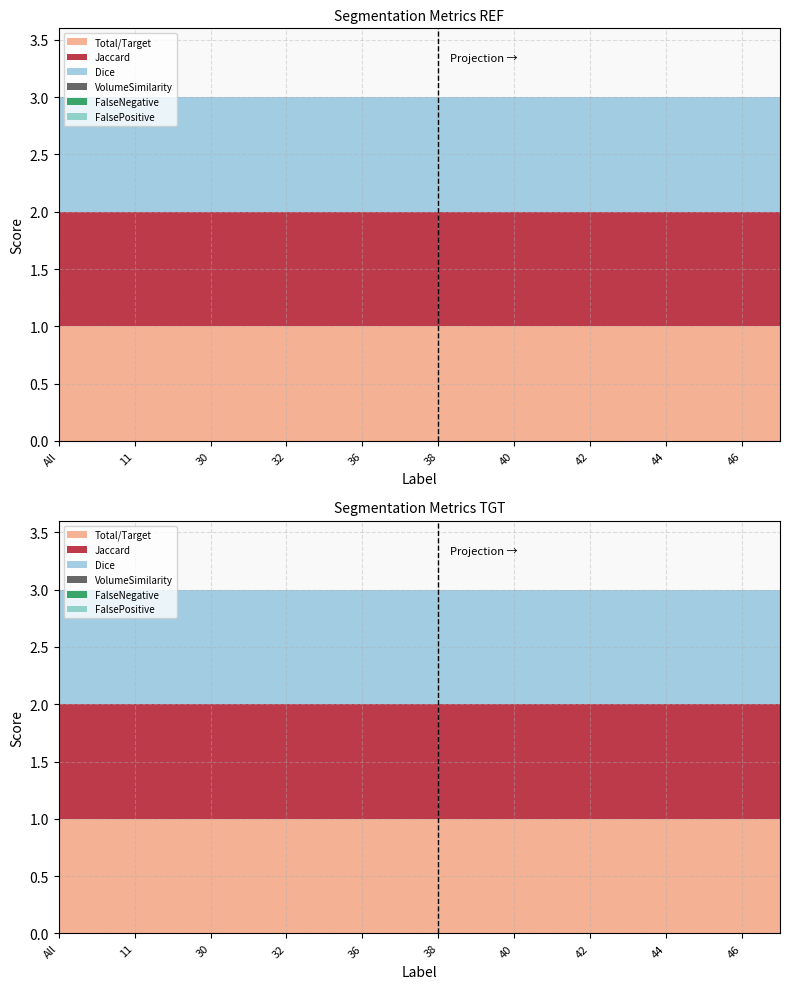

Reading left to right, list all the values displayed in this chart.

Total/Target: 1	1	1	1	1	1	1	1	1	1	1	1	1	1	1	1	1	1	1	1
Jaccard: 1	1	1	1	1	1	1	1	1	1	1	1	1	1	1	1	1	1	1	1
Dice: 1	1	1	1	1	1	1	1	1	1	1	1	1	1	1	1	1	1	1	1
VolumeSimilarity: 0	0	0	0	0	0	0	0	0	0	0	0	0	0	0	0	0	0	0	0
FalseNegative: 0	0	0	0	0	0	0	0	0	0	0	0	0	0	0	0	0	0	0	0
FalsePositive: 0	0	0	0	0	0	0	0	0	0	0	0	0	0	0	0	0	0	0	0